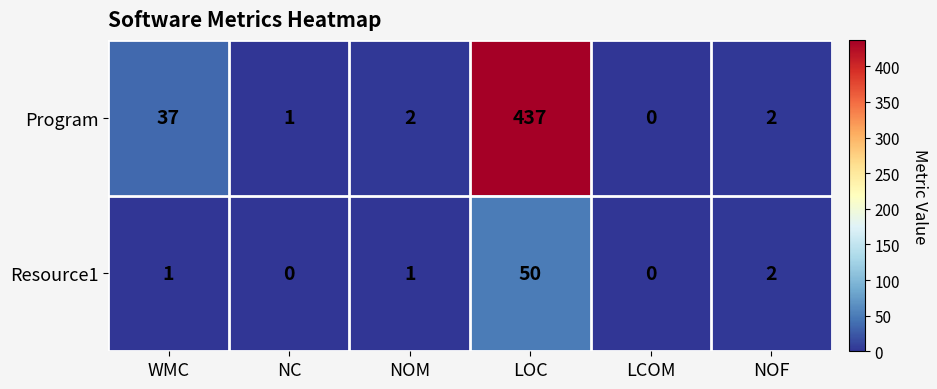

Rank the series by their maximum value, from highest to lowest.

Program, Resource1